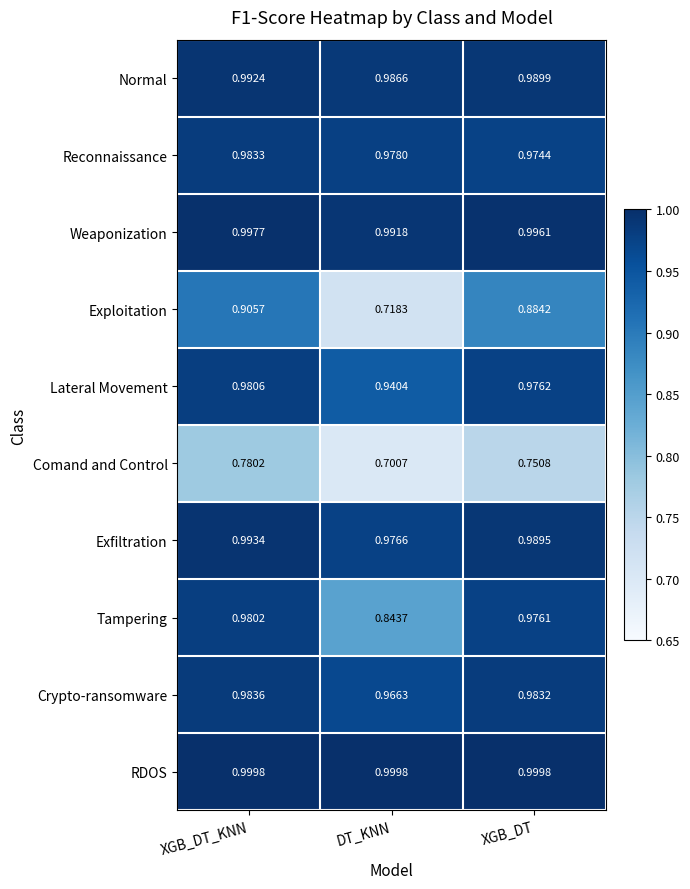

How many data points does each series have?

3